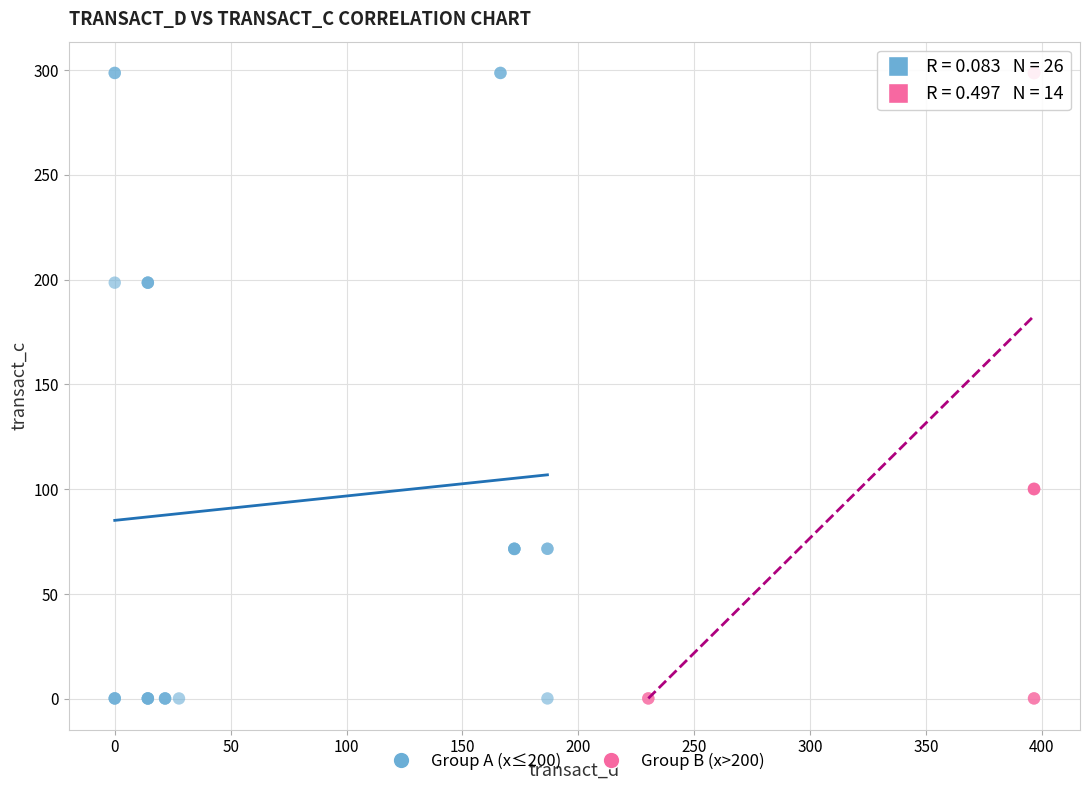

What are all the series names shown in the legend?

Group A (x≤200), Group B (x>200)